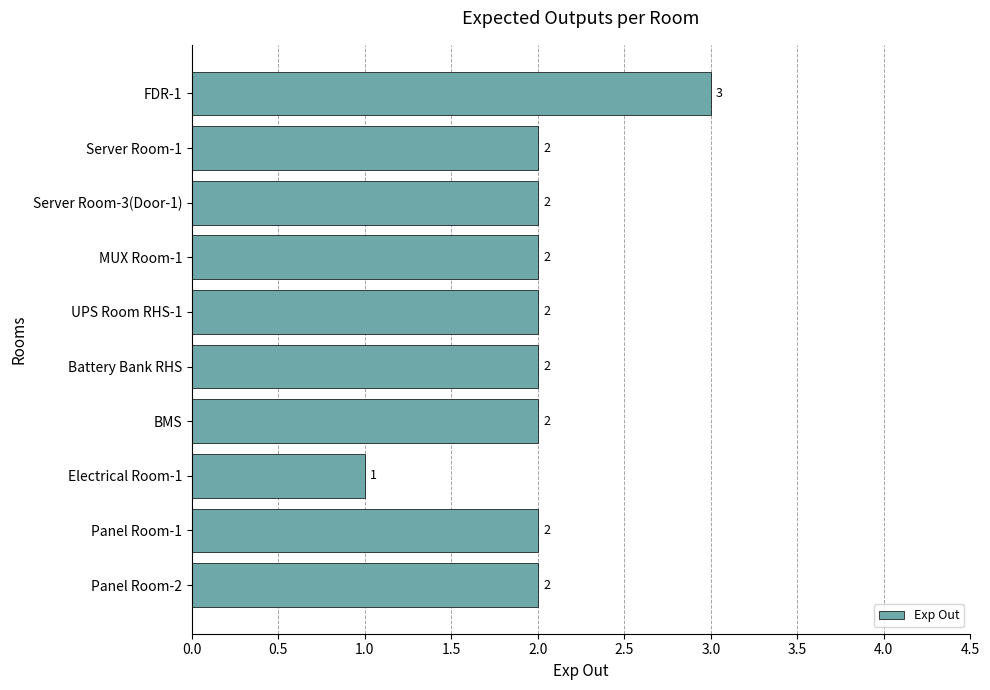

Reading top to bottom, list all the values displayed in this chart.

FDR-1=3	Server Room-1=2	Server Room-3(Door-1)=2	MUX Room-1=2	UPS Room RHS-1=2	Battery Bank RHS=2	BMS=2	Electrical Room-1=1	Panel Room-1=2	Panel Room-2=2